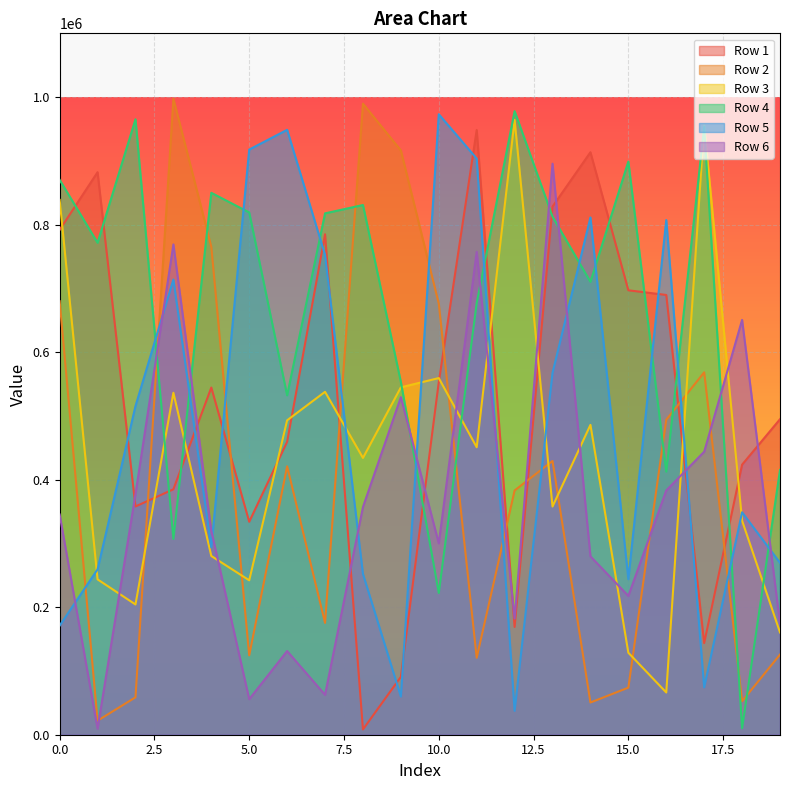

What is the maximum value for Row 2?

997386